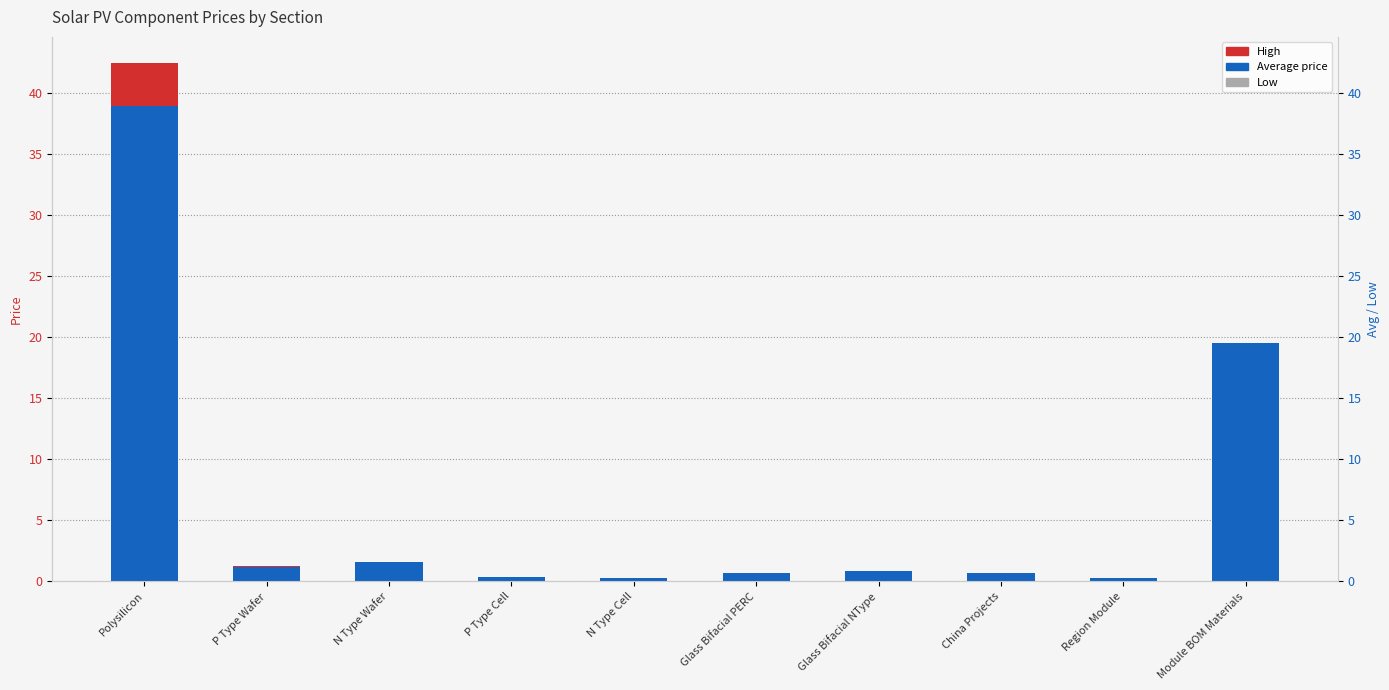

What is the maximum value for Average price?

39.0